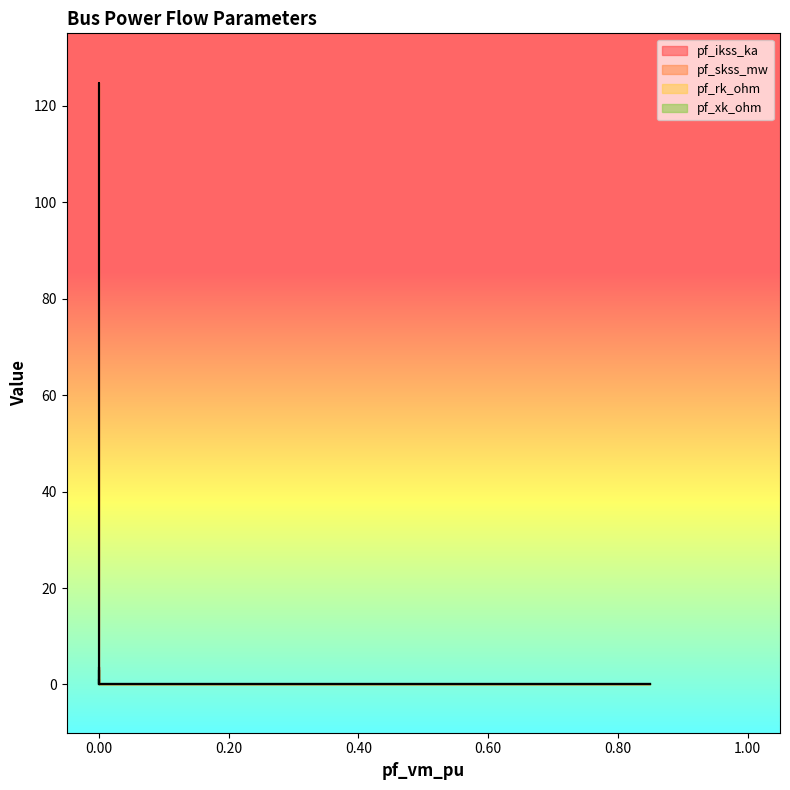

Which series has the largest range (max minus min)?

pf_skss_mw